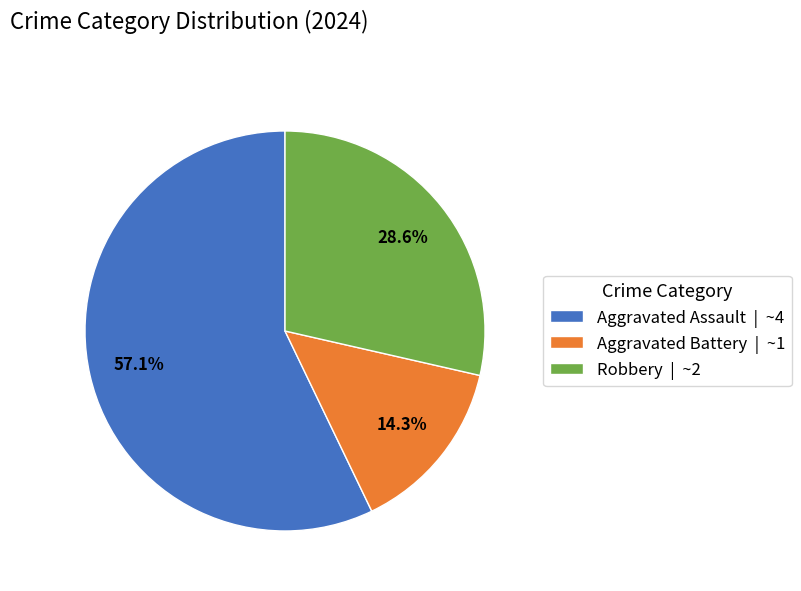

The Aggravated Battery slice represents 6% of the pie. True or false?

False